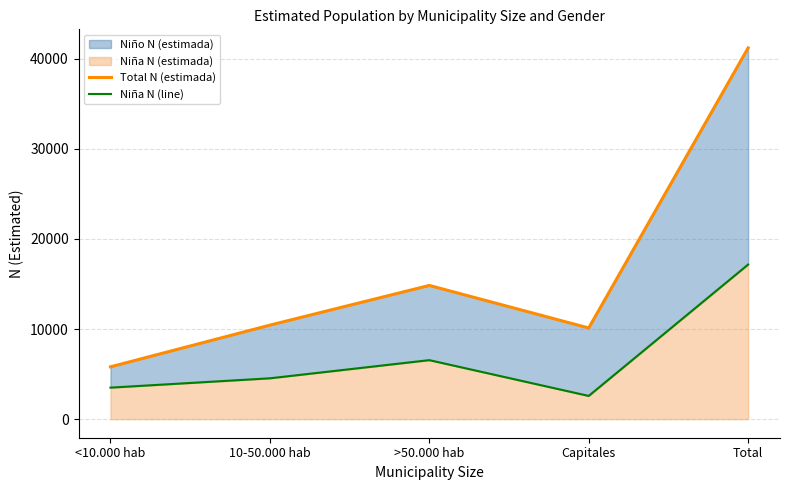

Reading left to right, what are all the values shown in this chart?

Total N (estimada): <10.000 hab=5805	10-50.000 hab=10431	>50.000 hab=14835	Capitales=10115	Total=41185
Niña N (line): <10.000 hab=3497	10-50.000 hab=4532	>50.000 hab=6546	Capitales=2577	Total=17151